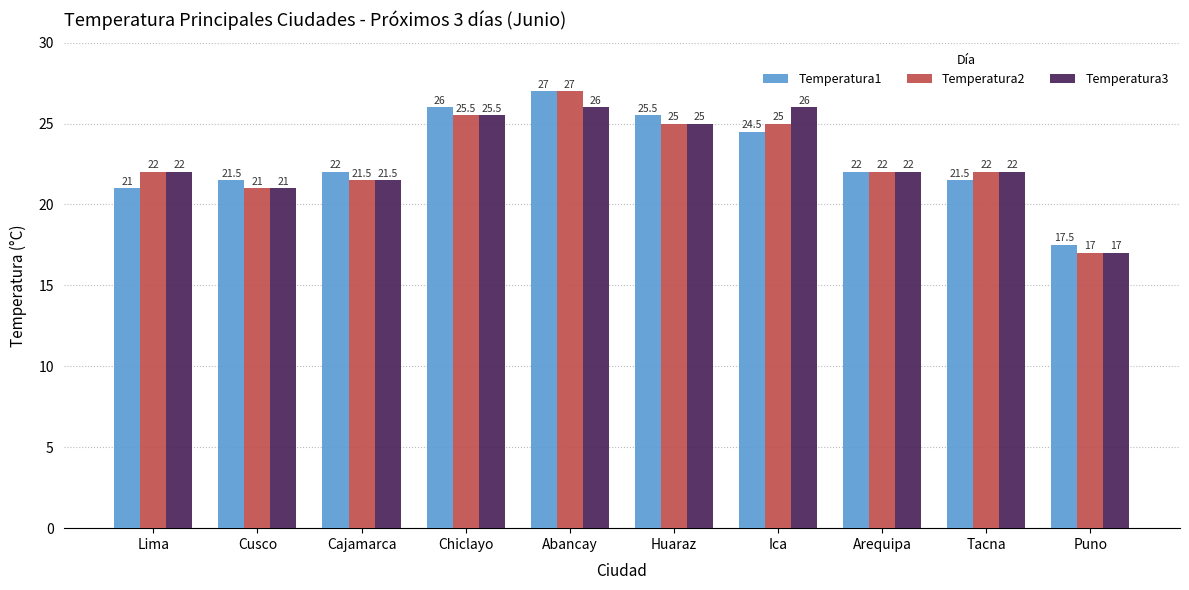

What is the label of the 2nd bar from the left?

Cusco